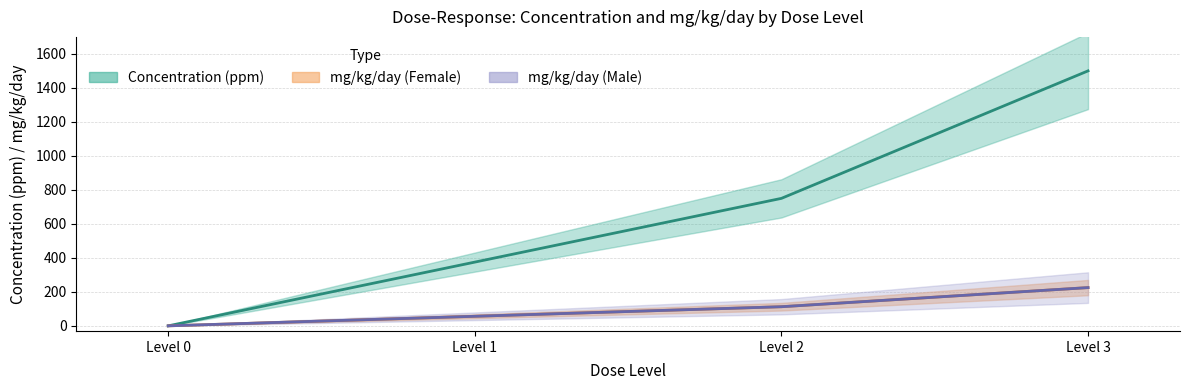

Is this an area chart (filled region under the line)?

No